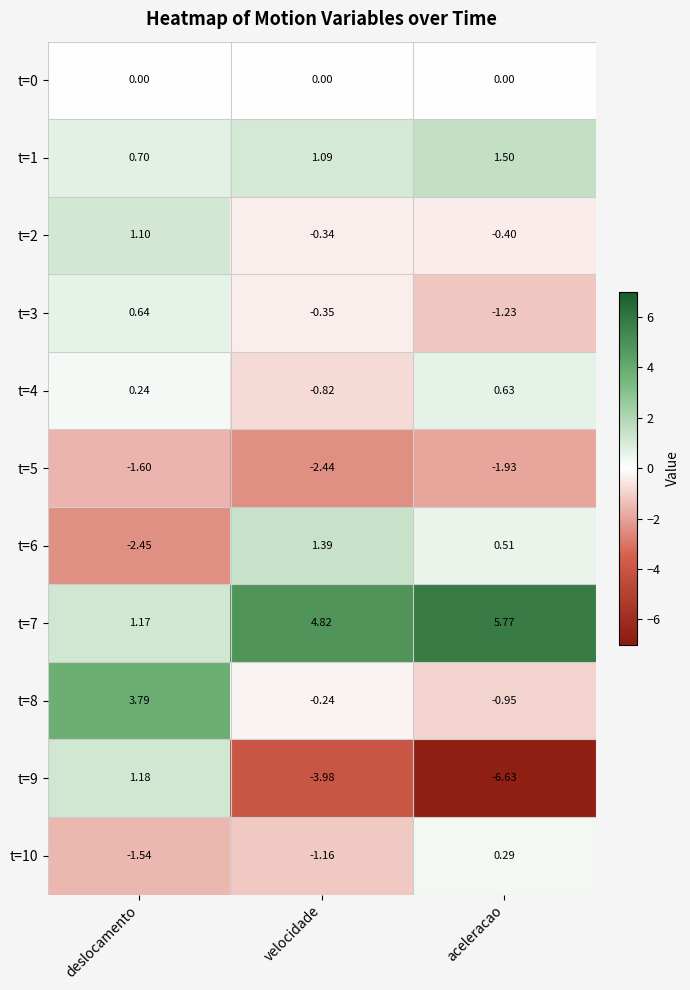

Where does the t=7 series first go above 4?

velocidade